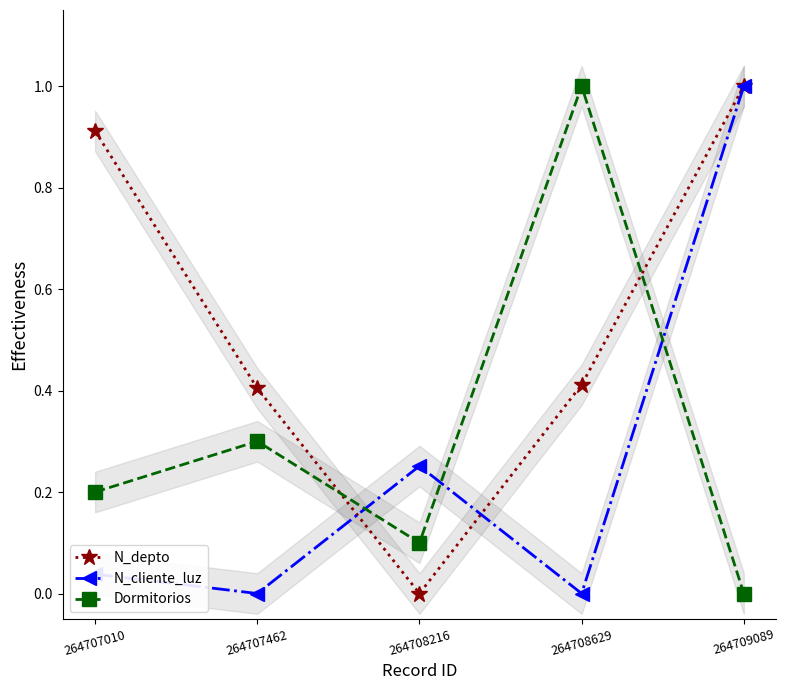

Reading left to right, list all the values displayed in this chart.

N_depto: 0.9	0.4	0.0	0.4	1.0
N_cliente_luz: 0.0	0.0	0.3	0.0	1.0
Dormitorios: 0.2	0.3	0.1	1.0	0.0